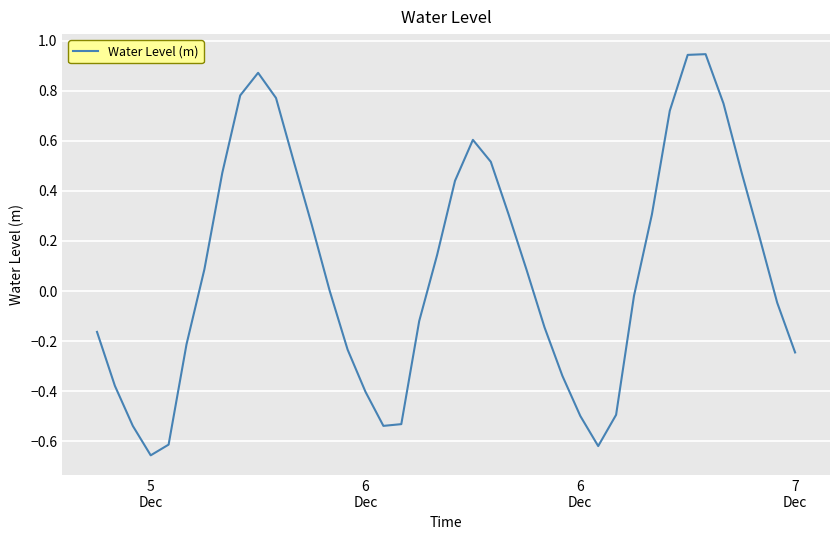

How many lines are shown in the chart?

1